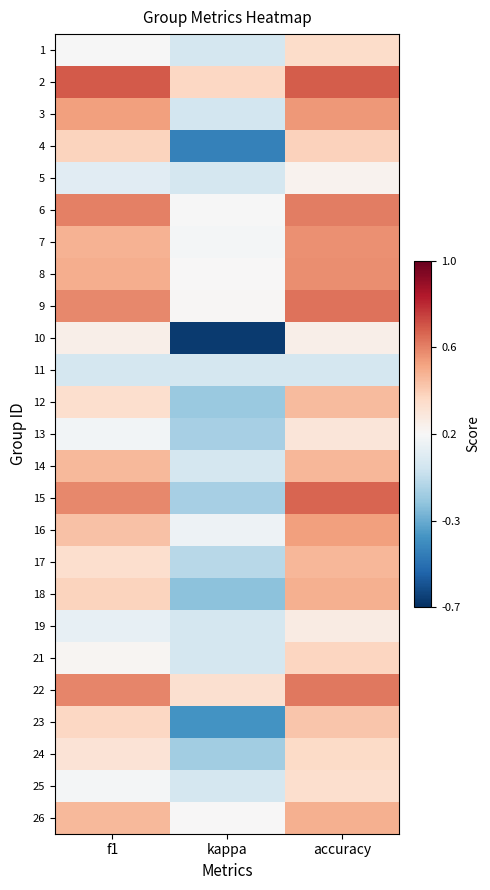

How many categories are shown in the chart?

3